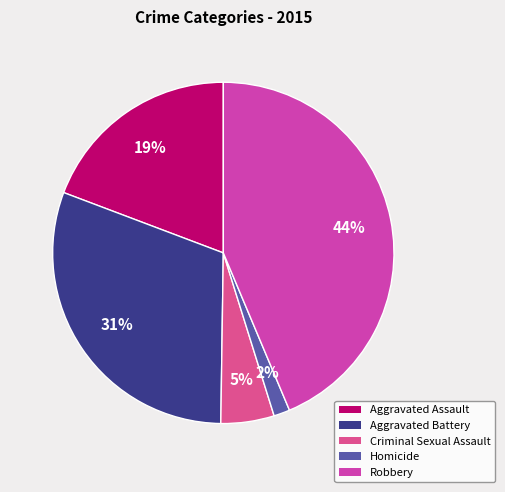

The Criminal Sexual Assault slice represents 5% of the pie. True or false?

True